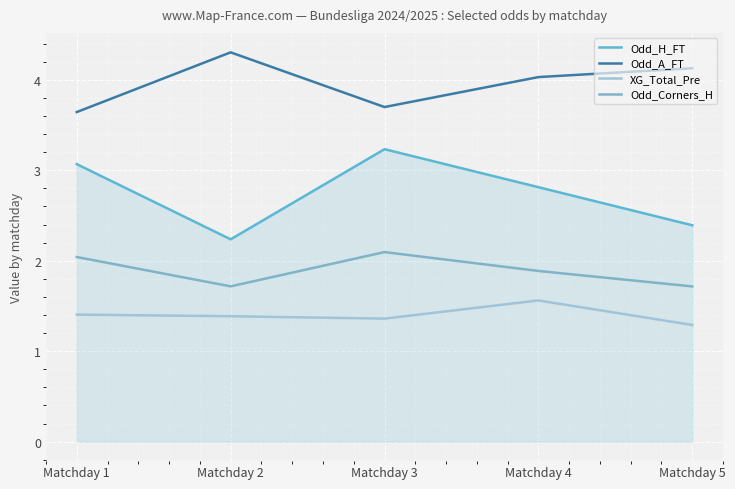

List the labels in order of Odd_H_FT value, smallest first.

Matchday 2, Matchday 5, Matchday 4, Matchday 1, Matchday 3